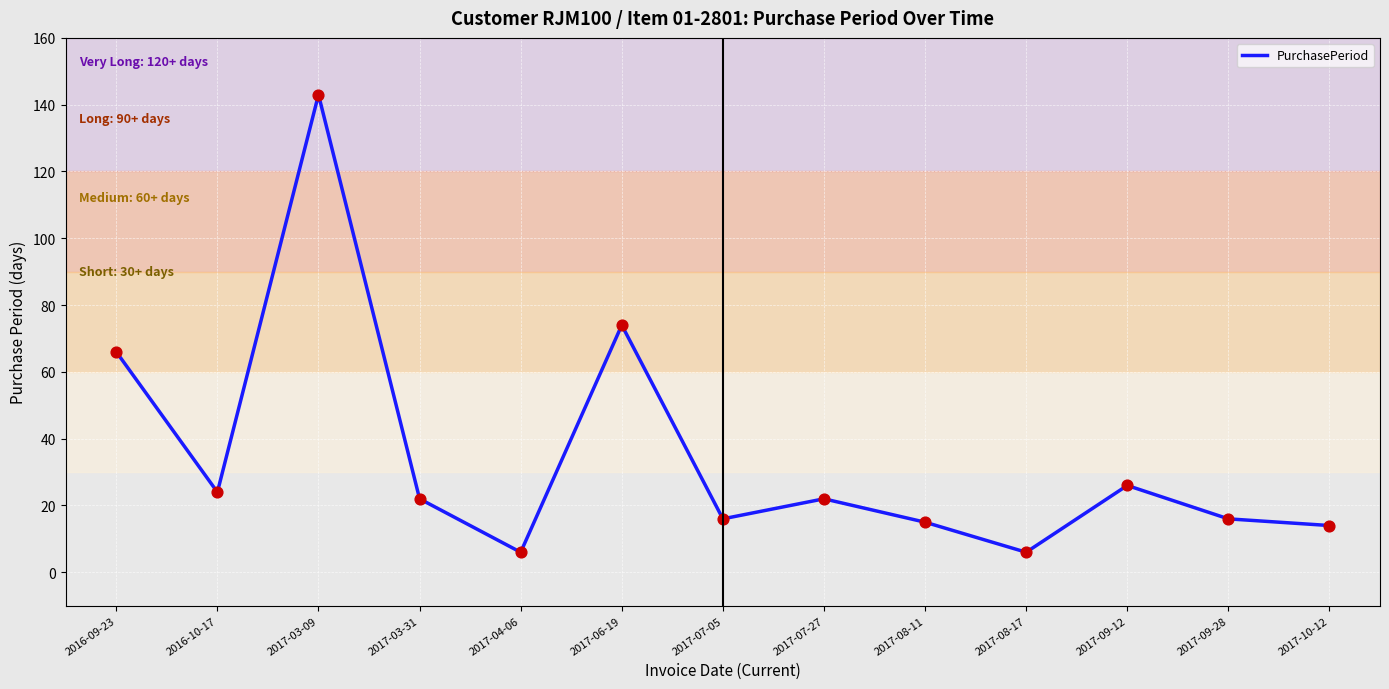

Between 2017-09-12 and 2017-04-06, which is larger?

2017-09-12